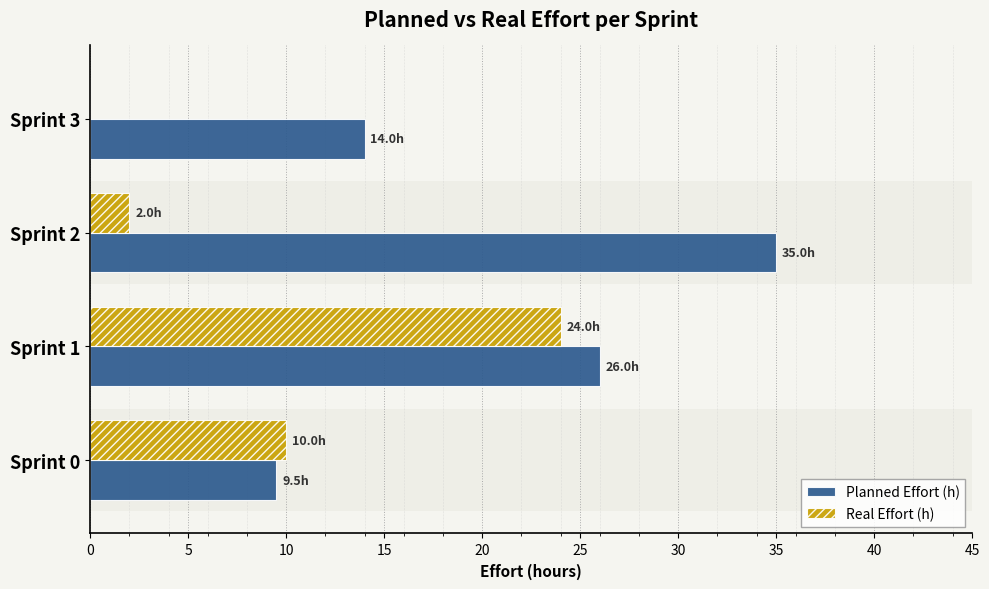

The Real Effort (h) series shows 2.0 at Sprint 2. True or false?

True